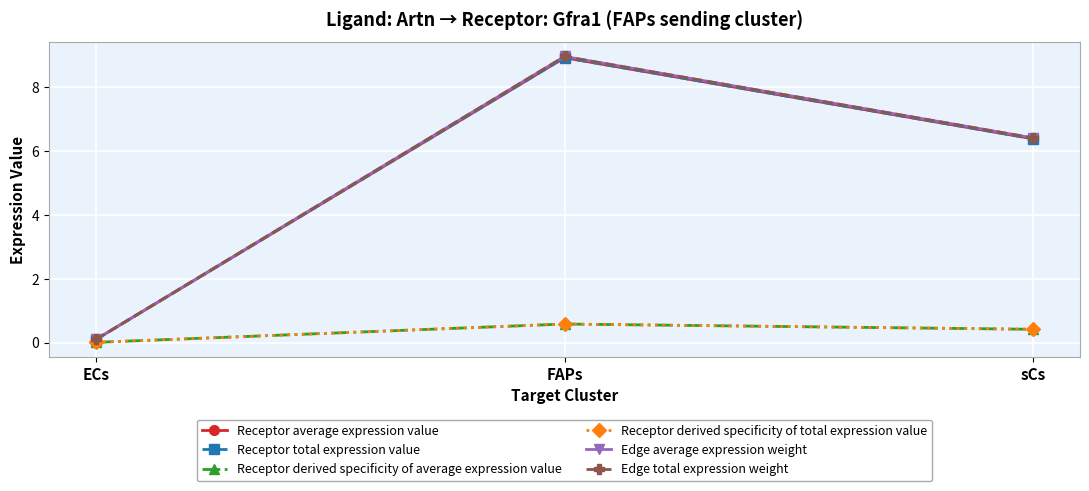

What is the spread (max minus min) of values at FAPs?

8.4